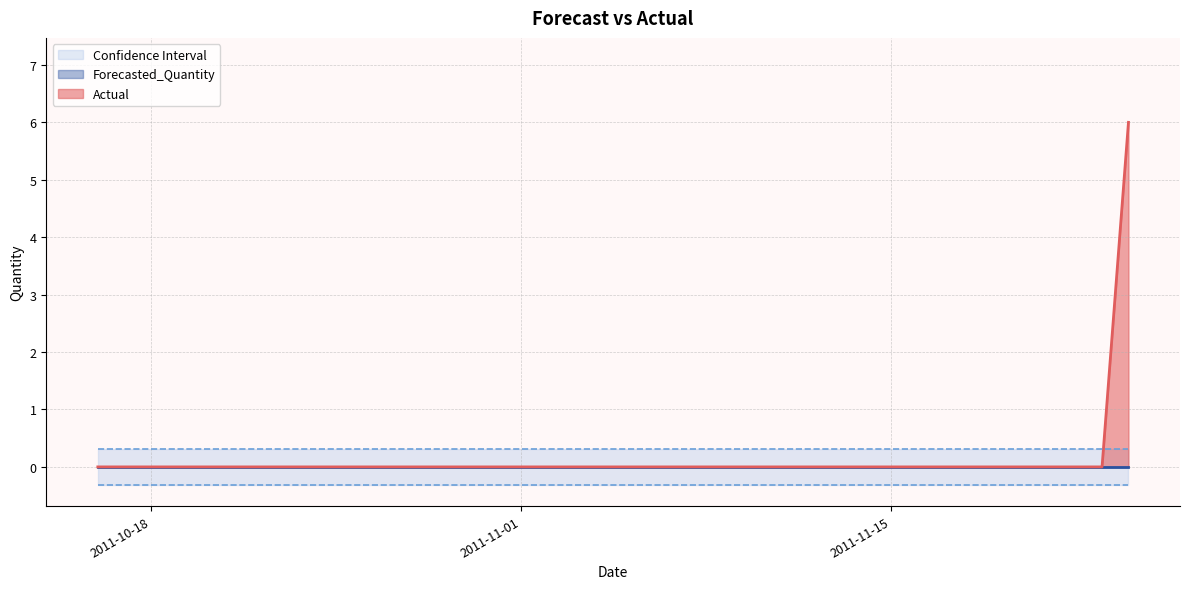

True or false: Lower_Bound has a value of -0.3 at 2011-10-24.

True